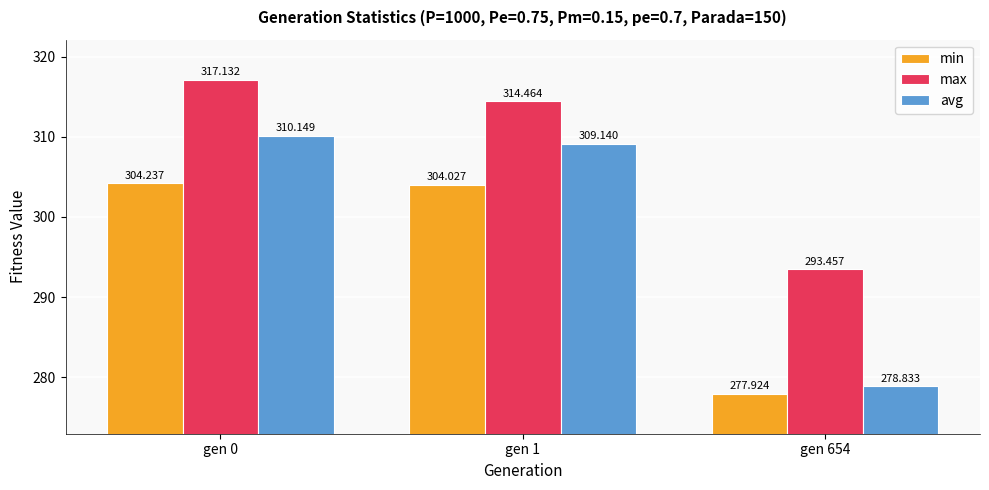

Which series has the largest total across all categories?

max